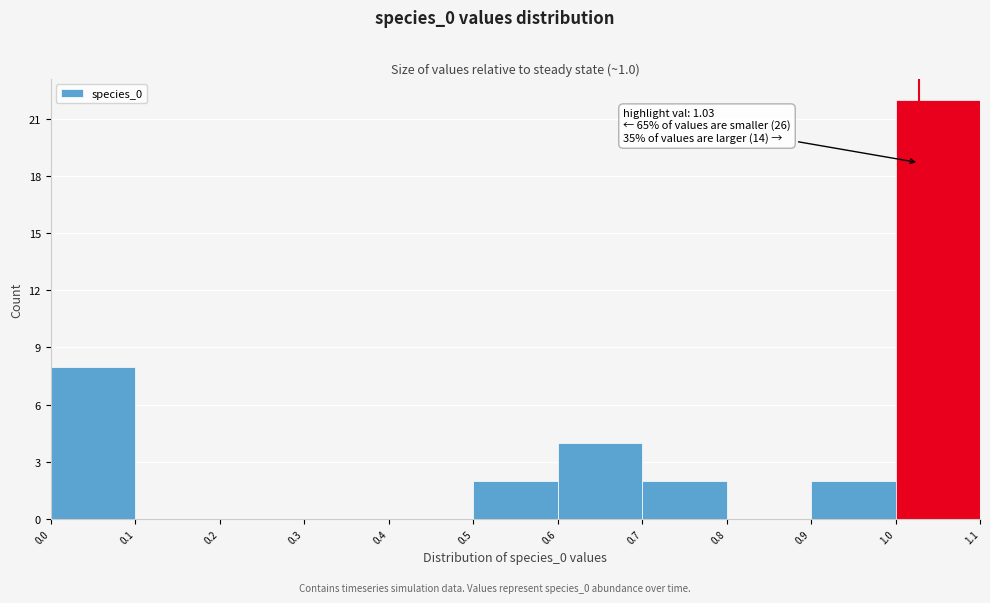

Over which range of the x-axis is the bar tallest?

1.0 to 1.1